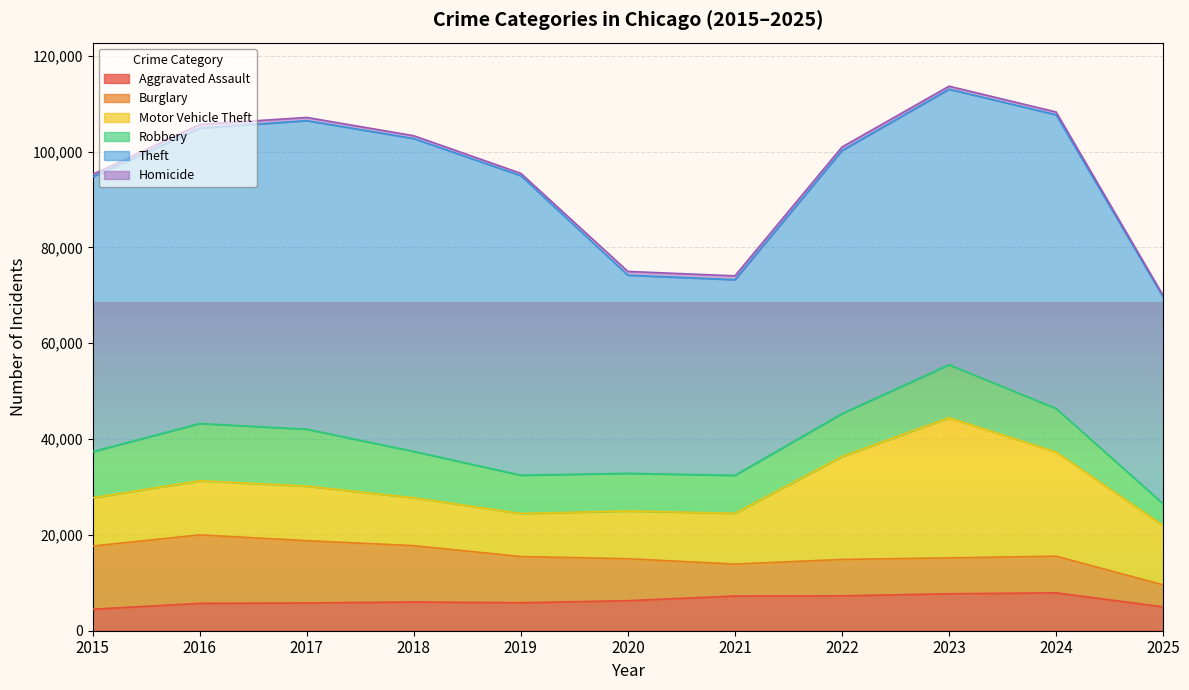

Rank the categories by Motor Vehicle Theft value from highest to lowest.

2023, 2024, 2022, 2025, 2017, 2016, 2021, 2015, 2018, 2020, 2019